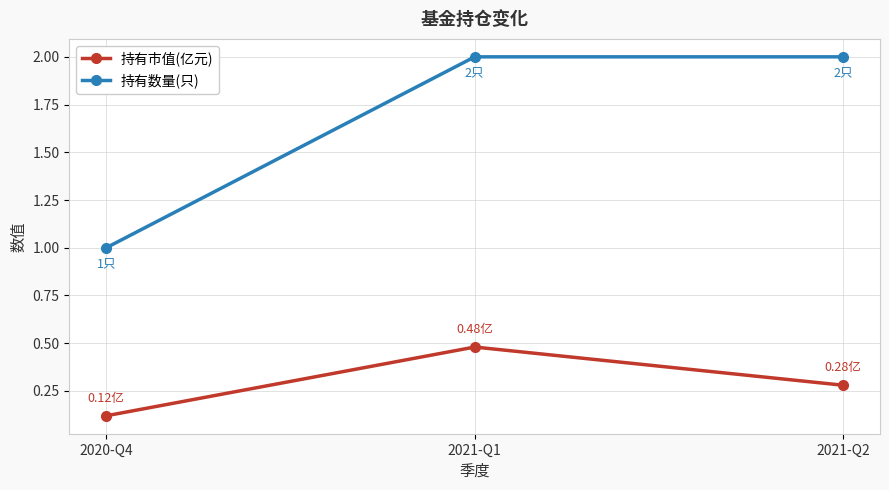

What is the lowest value of the 持有市值(亿元) series?

0.1